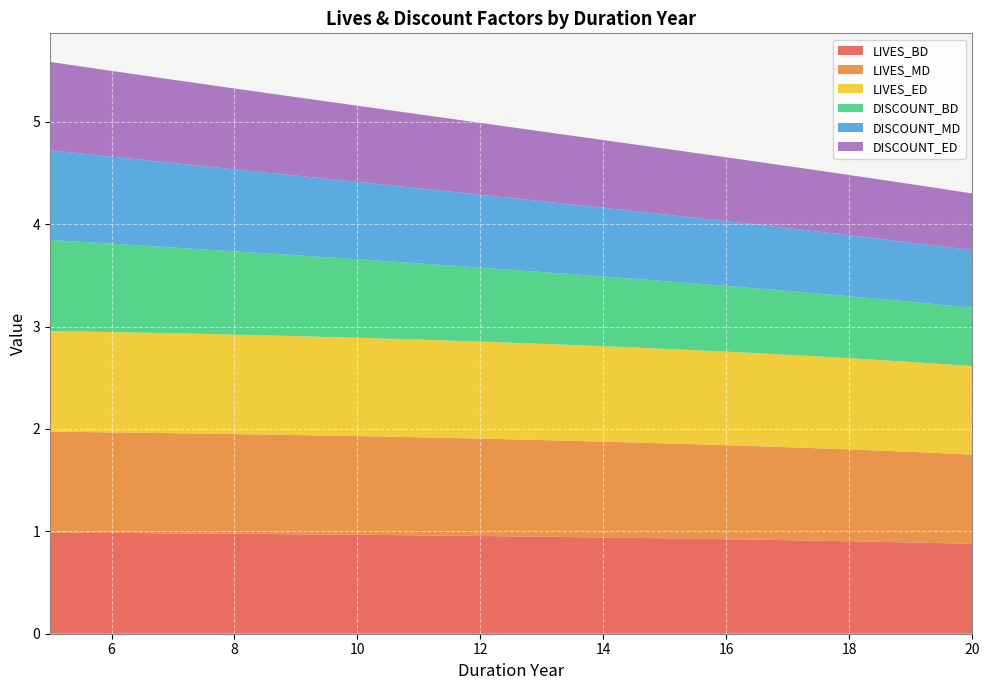

Reading left to right, transcribe all the data shown in this chart.

LIVES_BD: 1.0	1.0	1.0	1.0	1.0	1.0	1.0	1.0	0.9	0.9	0.9	0.9	0.9	0.9	0.9	0.9
LIVES_MD: 1.0	1.0	1.0	1.0	1.0	1.0	1.0	1.0	0.9	0.9	0.9	0.9	0.9	0.9	0.9	0.9
LIVES_ED: 1.0	1.0	1.0	1.0	1.0	1.0	1.0	0.9	0.9	0.9	0.9	0.9	0.9	0.9	0.9	0.9
DISCOUNT_BD: 0.9	0.9	0.8	0.8	0.8	0.8	0.7	0.7	0.7	0.7	0.7	0.6	0.6	0.6	0.6	0.6
DISCOUNT_MD: 0.9	0.8	0.8	0.8	0.8	0.8	0.7	0.7	0.7	0.7	0.7	0.6	0.6	0.6	0.6	0.6
DISCOUNT_ED: 0.9	0.8	0.8	0.8	0.8	0.7	0.7	0.7	0.7	0.7	0.6	0.6	0.6	0.6	0.6	0.6